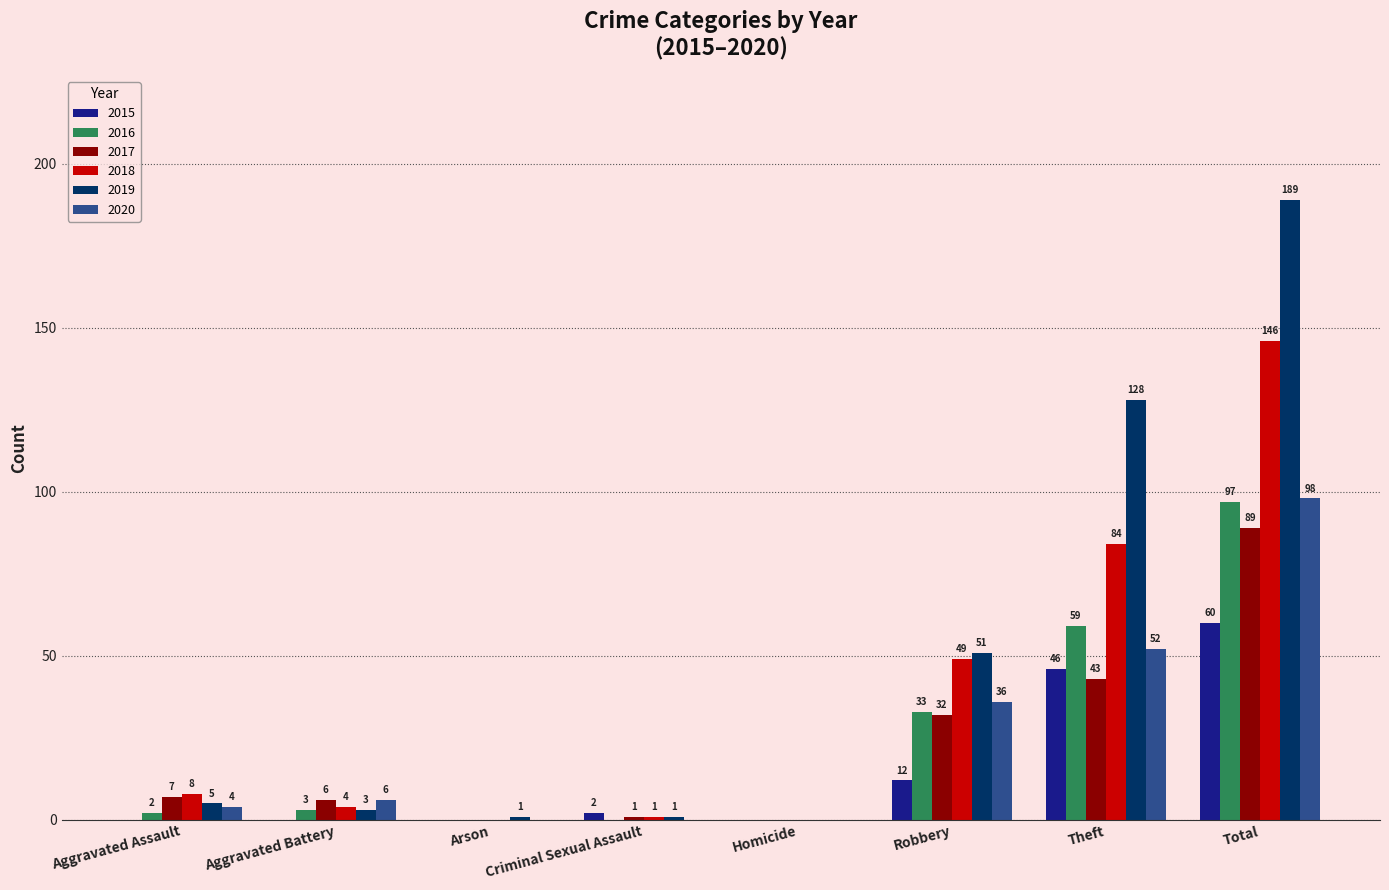

Does the chart contain stacked bars?

No